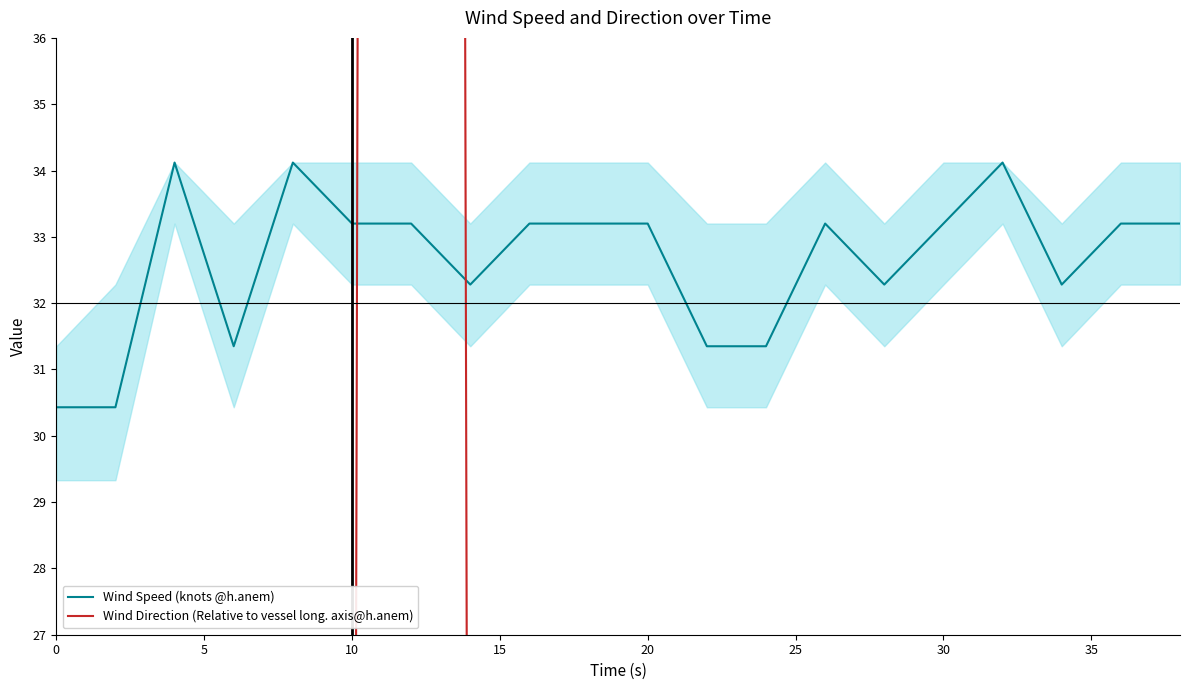

Is it true that Wind Speed (knots @h.anem) equals 58.4 at 10?

False